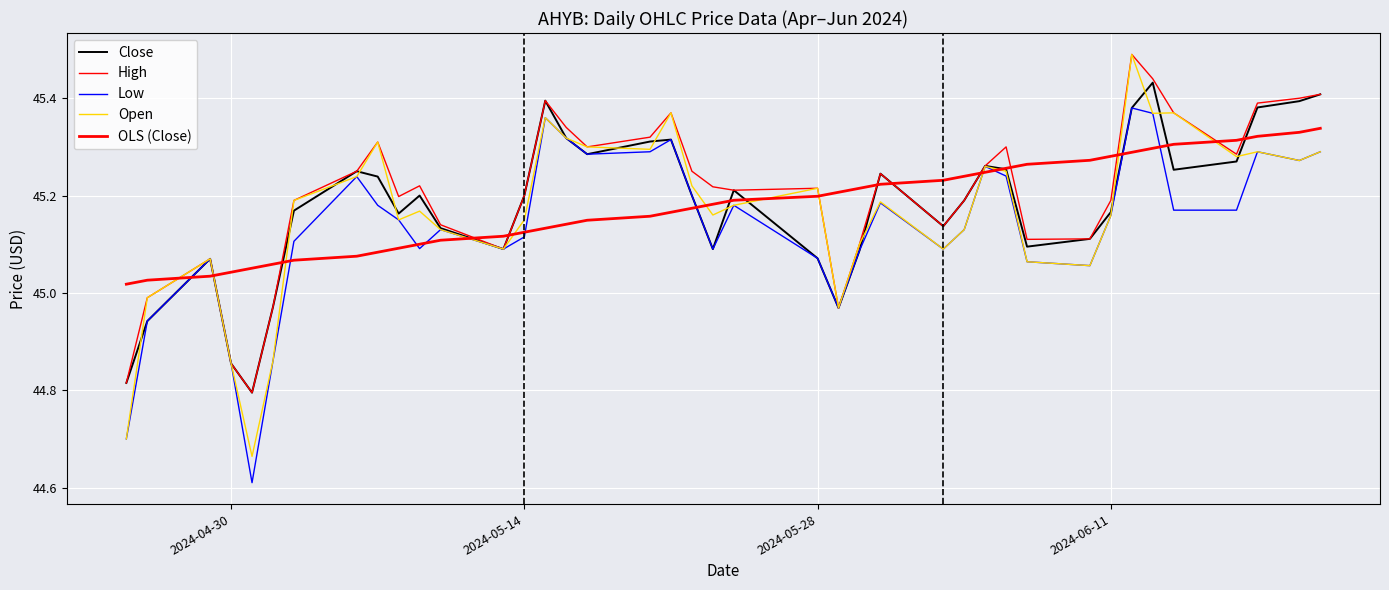

True or false: Low and Open cross at least once.

False